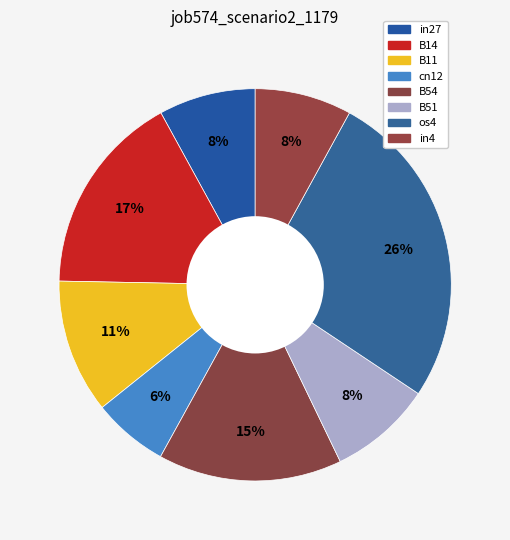

What is the largest slice in the pie chart?

os4